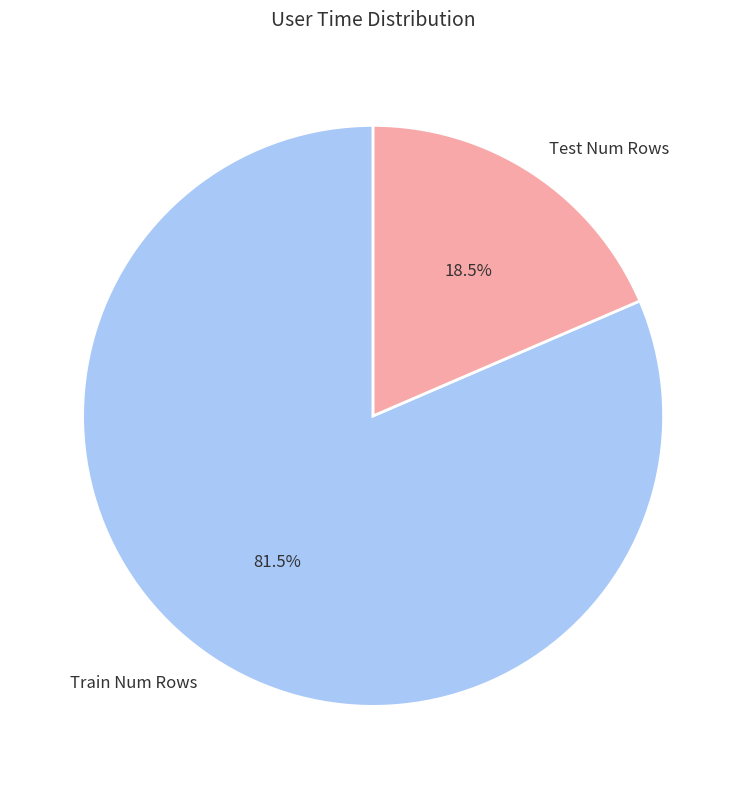

To the nearest percent, what is the difference between the Train Num Rows and Test Num Rows slice percentages?

63%